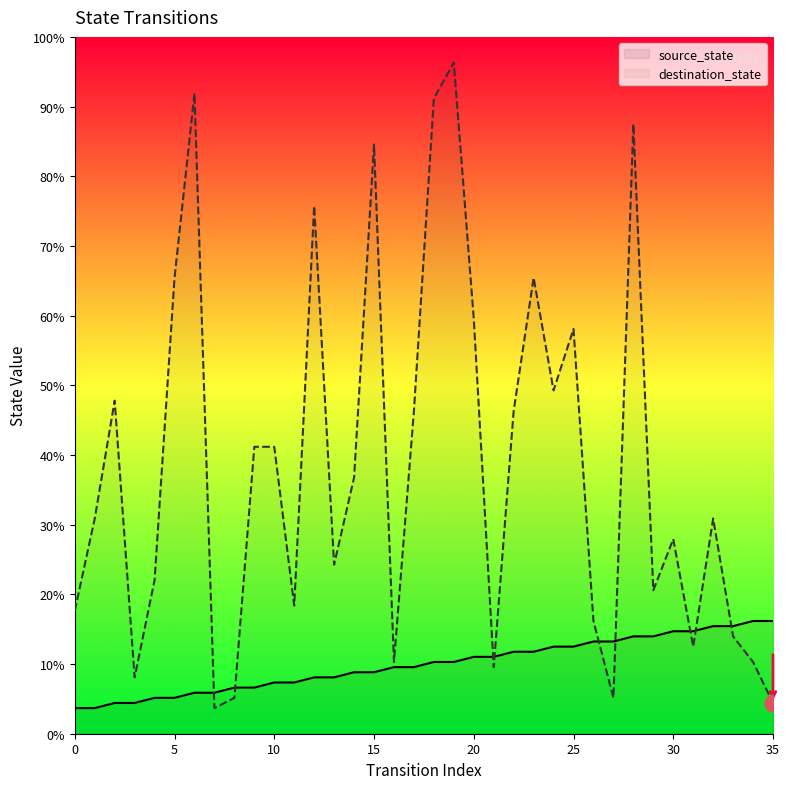

True or false: source_state and destination_state intersect in this chart.

True